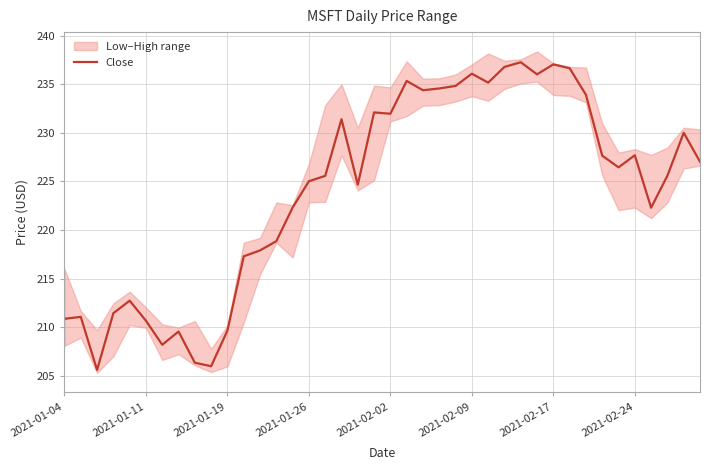

Which has a higher value, 26 or 23?

26